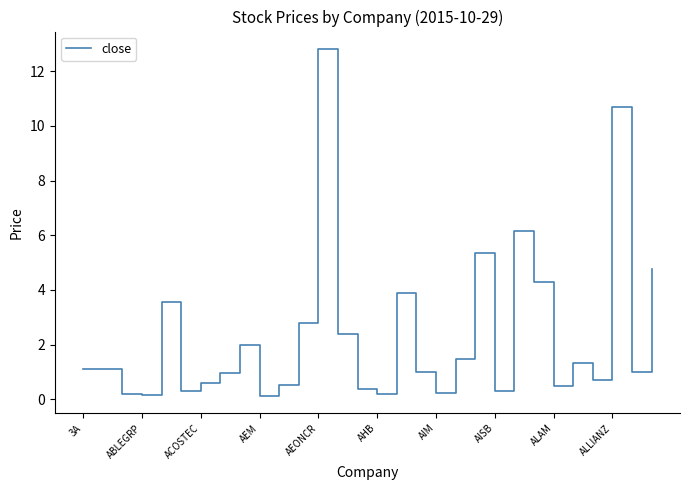

What is the difference between the maximum and minimum values?

12.7